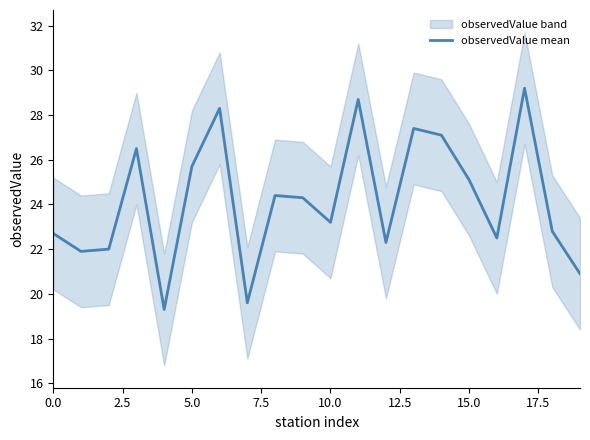

True or false: observedValue mean has a value of 23.2 at 10.0.

True